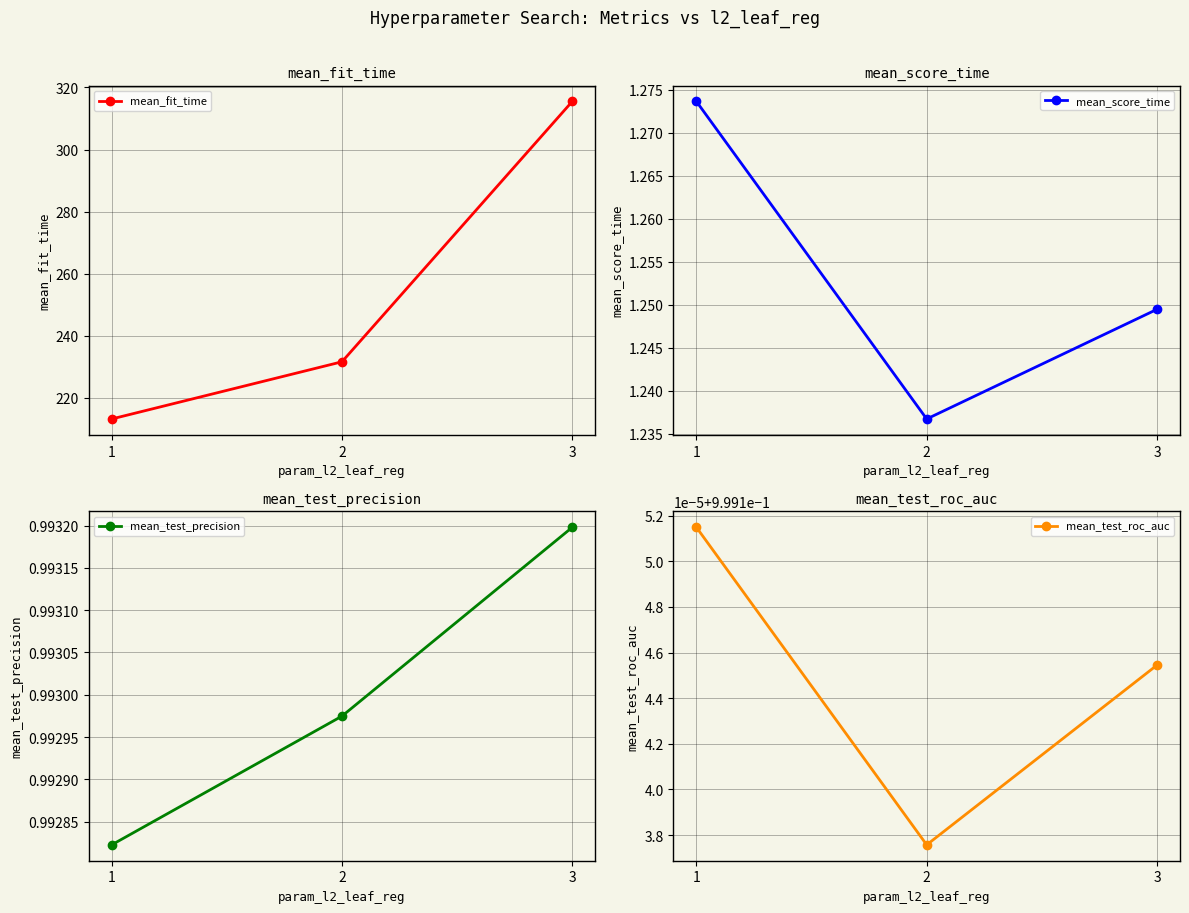

Is the value of mean_fit_time at 1 greater than the value of mean_test_precision at 3?

Yes